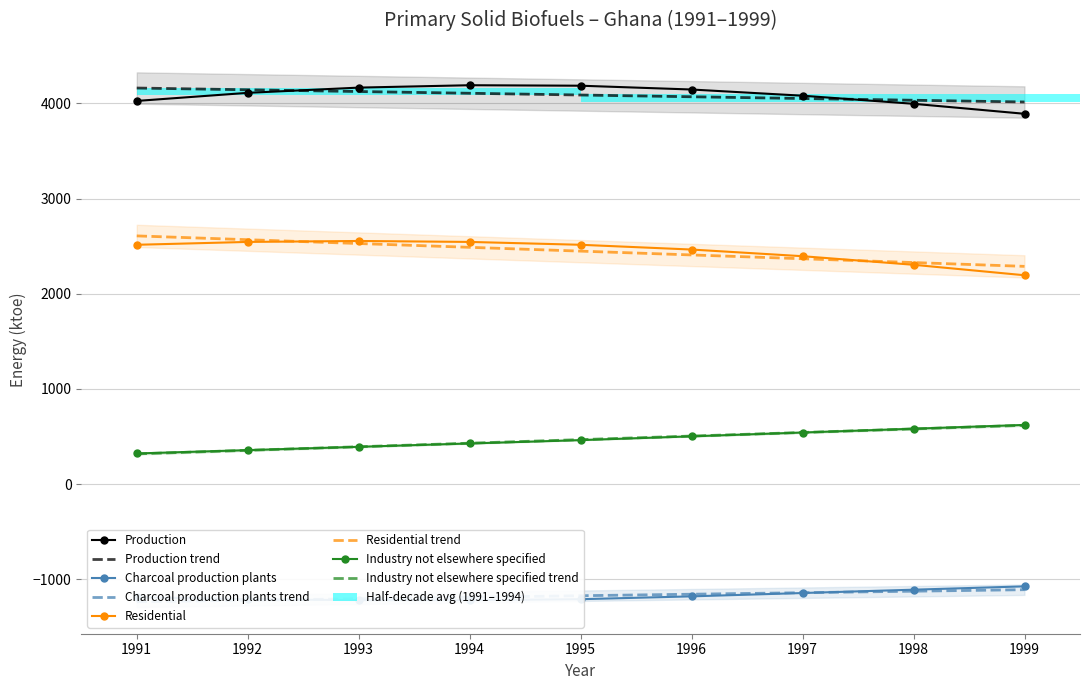

Rank the series by their average value, from highest to lowest.

Production, Residential, Industry not elsewhere specified, Charcoal production plants